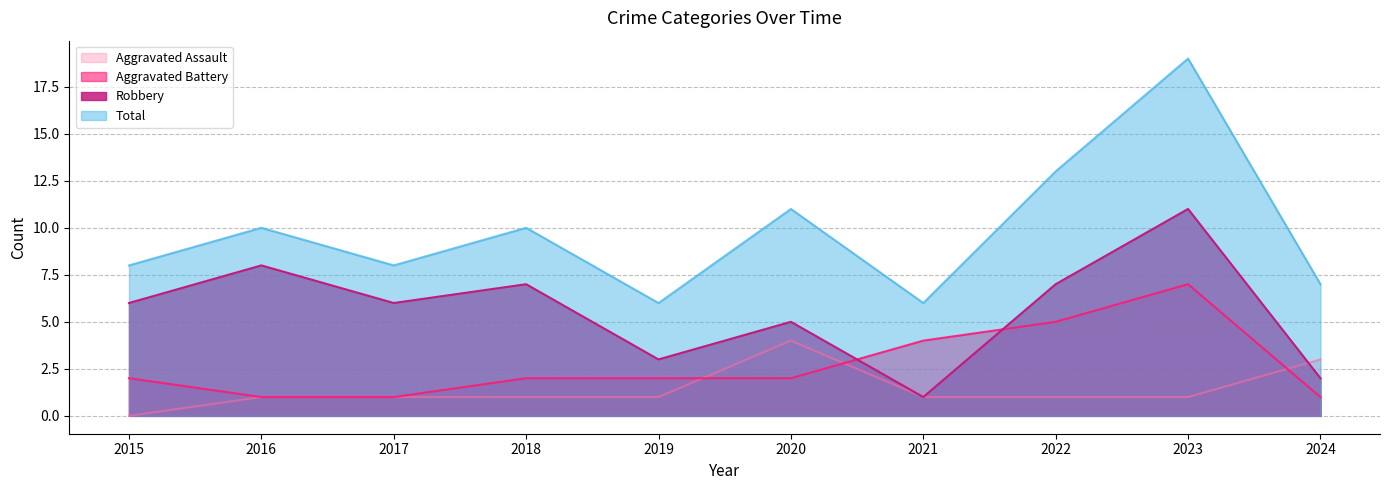

What is the sum of the Aggravated Battery values at 2023 and 2016?

8